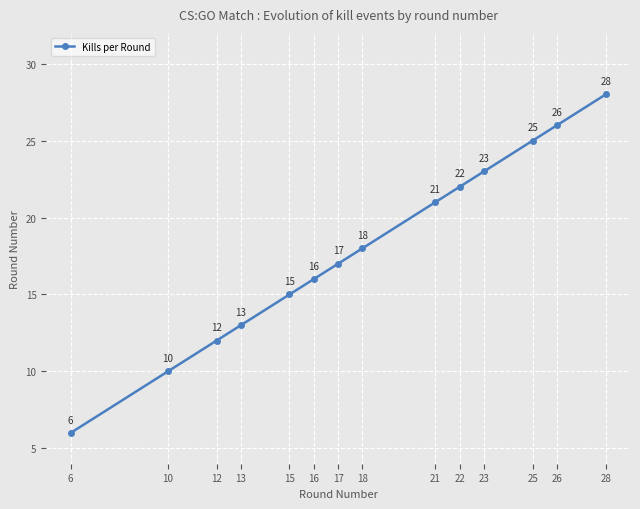

Reading left to right, what are all the values shown in this chart?

6=6	10=10	12=12	13=13	15=15	16=16	17=17	18=18	21=21	22=22	23=23	25=25	26=26	28=28